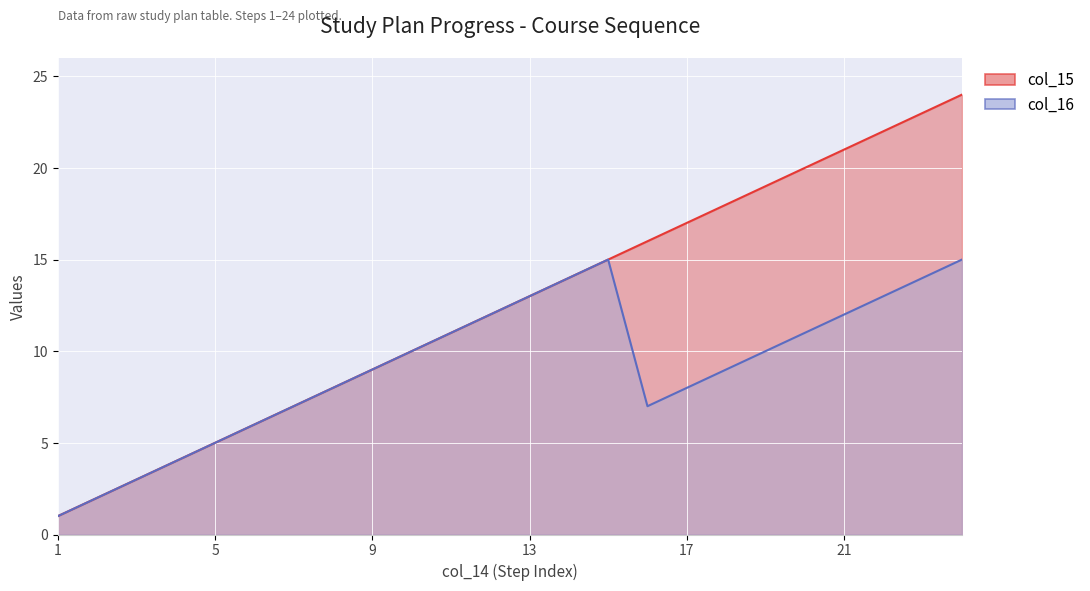

True or false: col_16 and col_15 intersect in this chart.

False